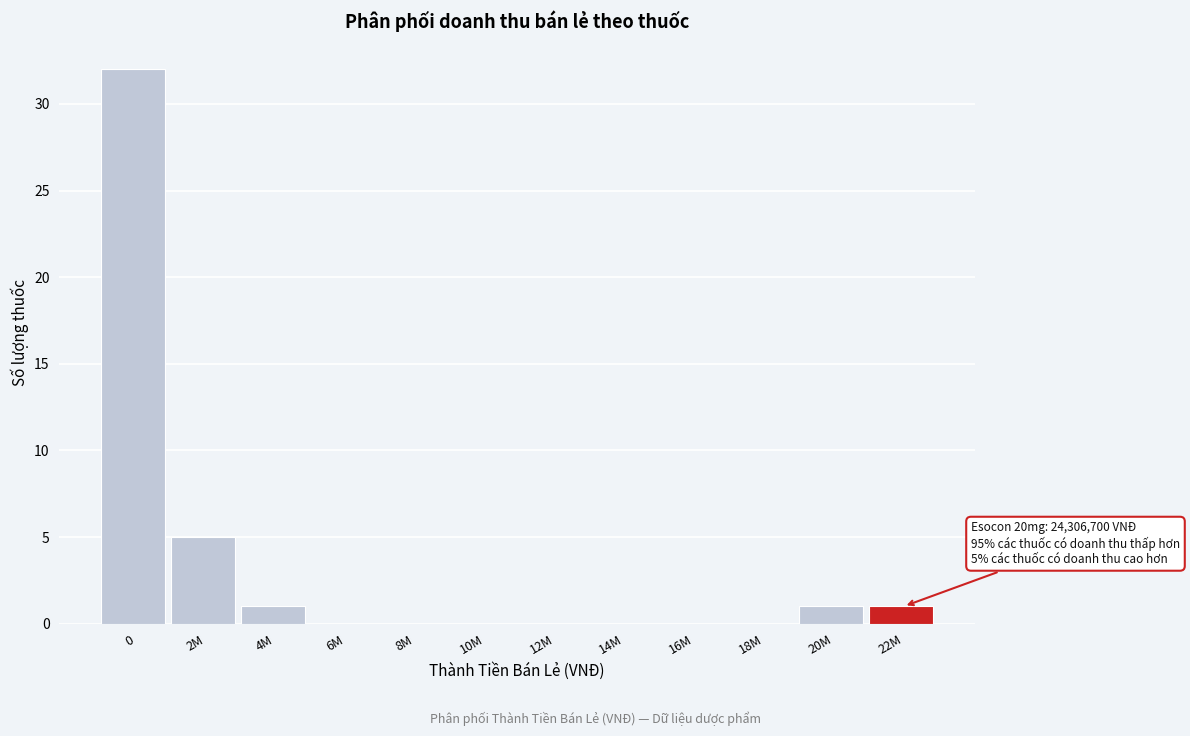

Reading right to left, list all the values displayed in this chart.

22M=1	20M=1	18M=0	16M=0	14M=0	12M=0	10M=0	8M=0	6M=0	4M=1	2M=5	0=32